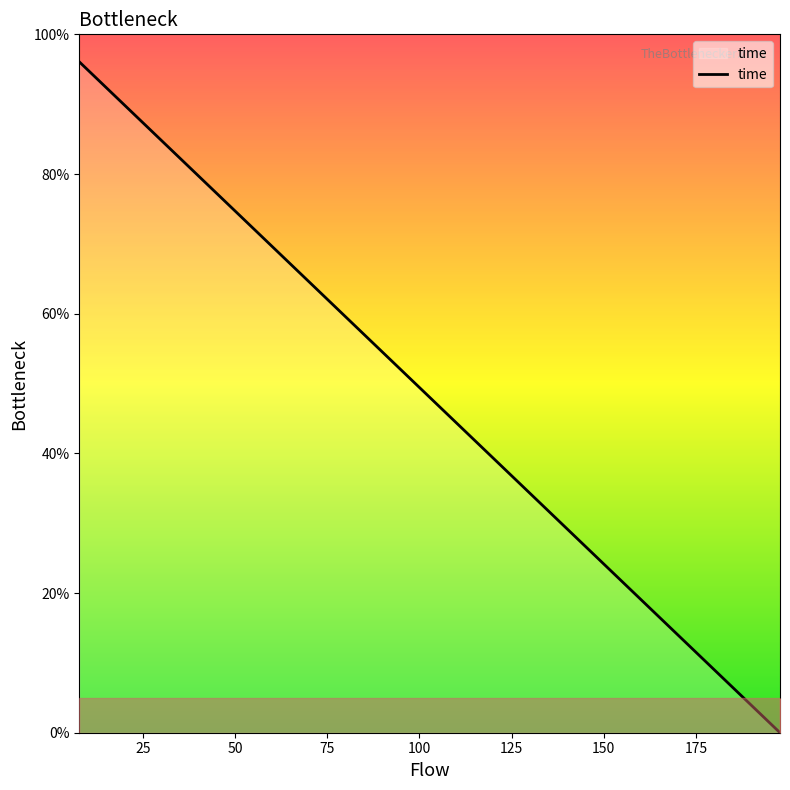

What is the difference between the maximum and minimum values?

96.1